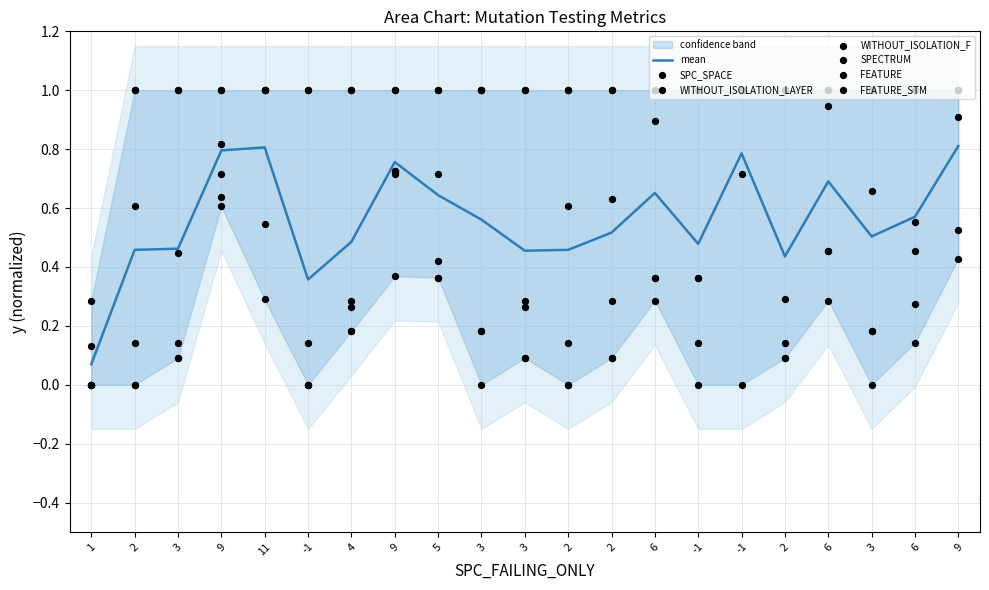

Which series reaches the minimum Y coordinate?

SPC_SPACE